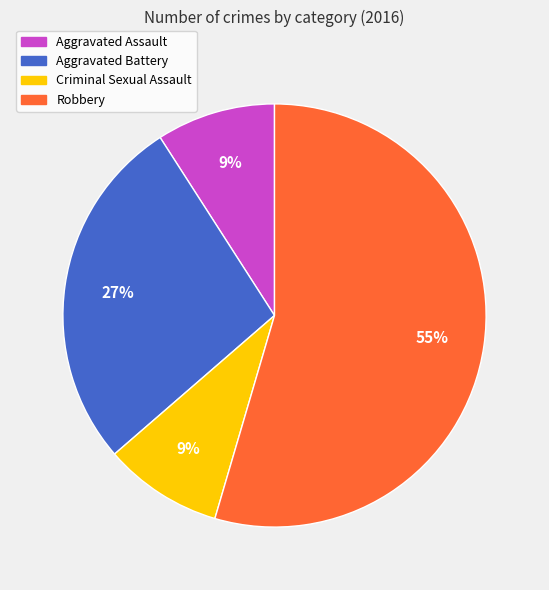

Do Criminal Sexual Assault and Robbery together represent more than half of the pie?

Yes